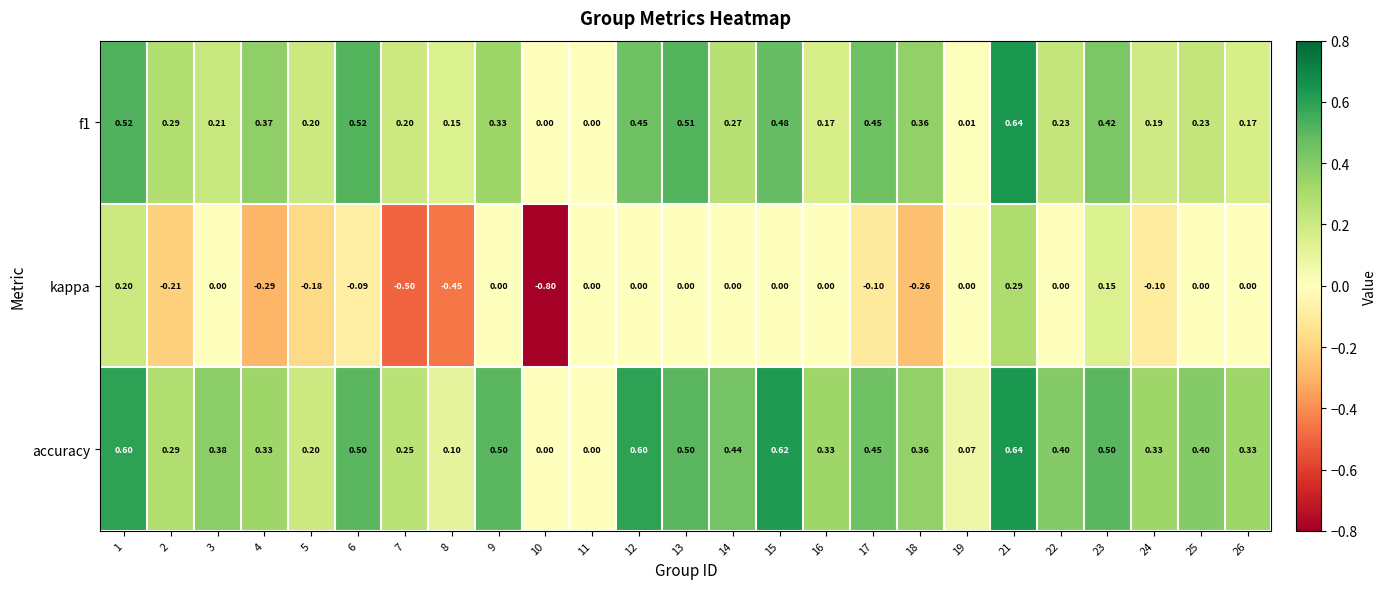

Which series has the largest range (max minus min)?

kappa